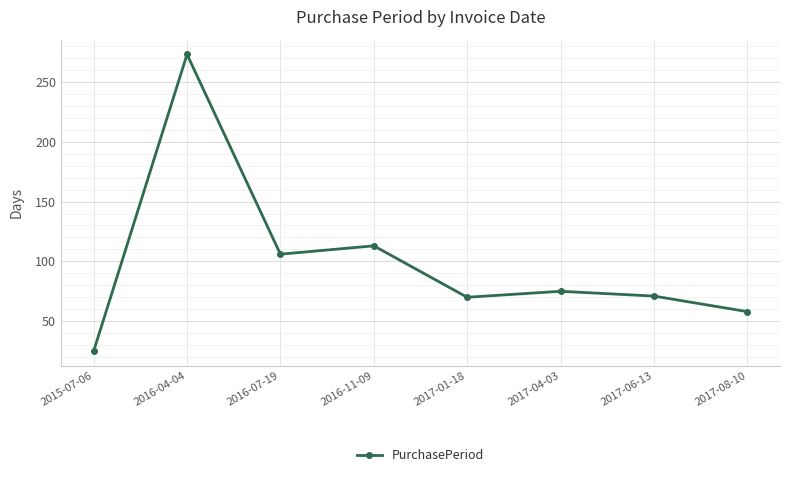

How many distinct data groups are displayed?

1